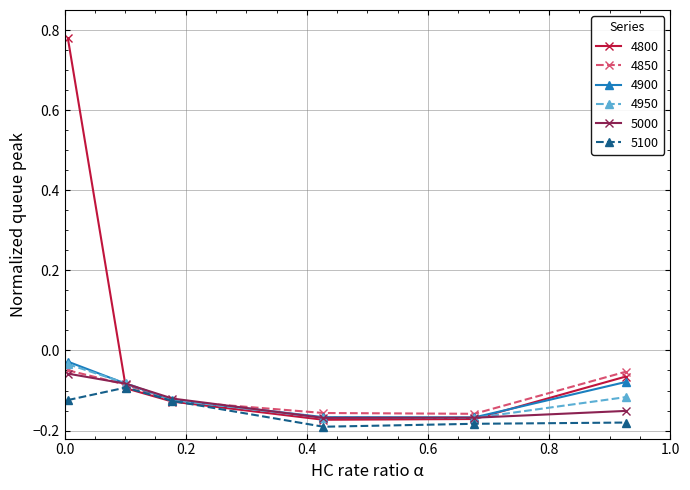

Which series has the widest spread of values?

4800